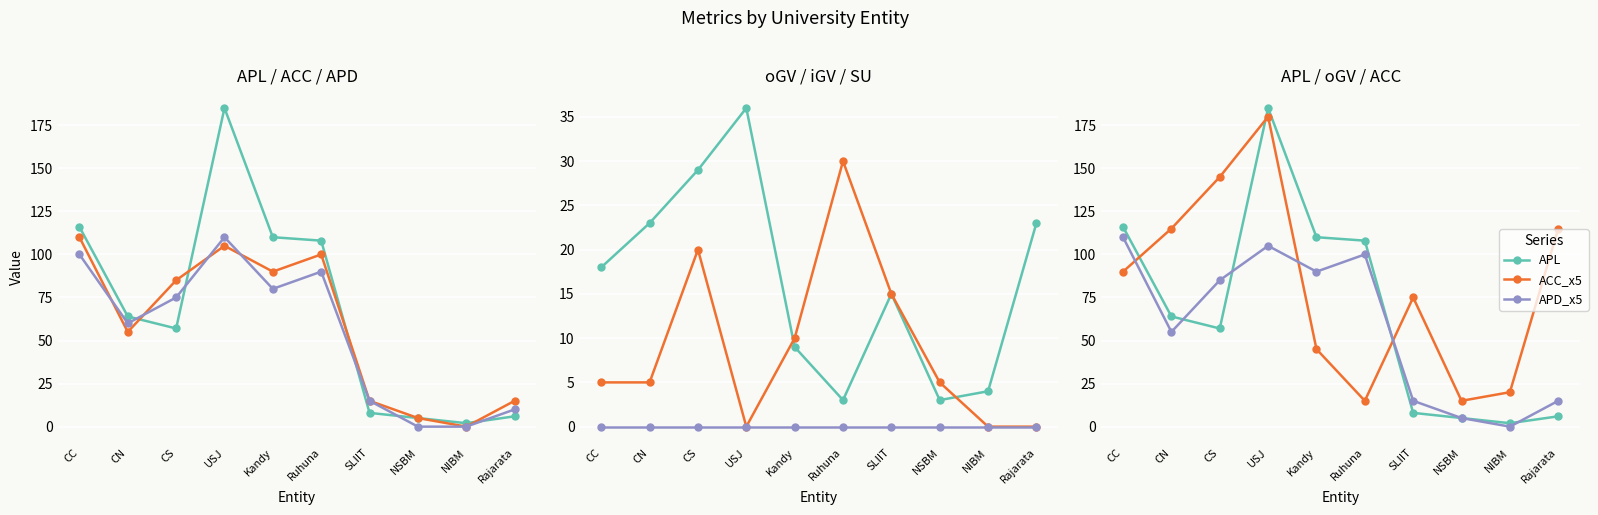

What is the label of the 10th point from the left?

Rajarata